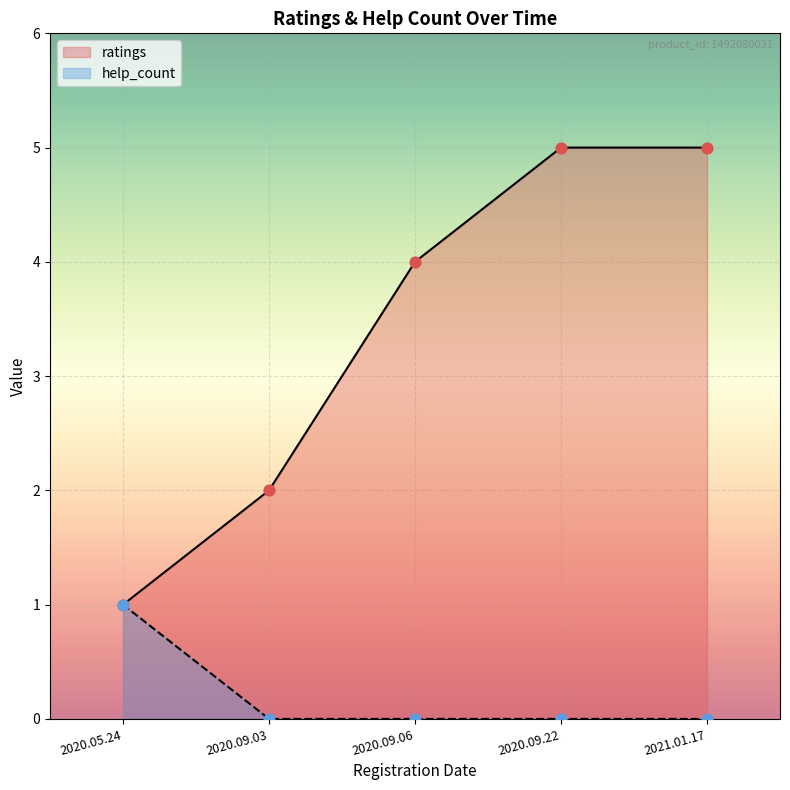

Which series reaches the maximum Y coordinate?

ratings